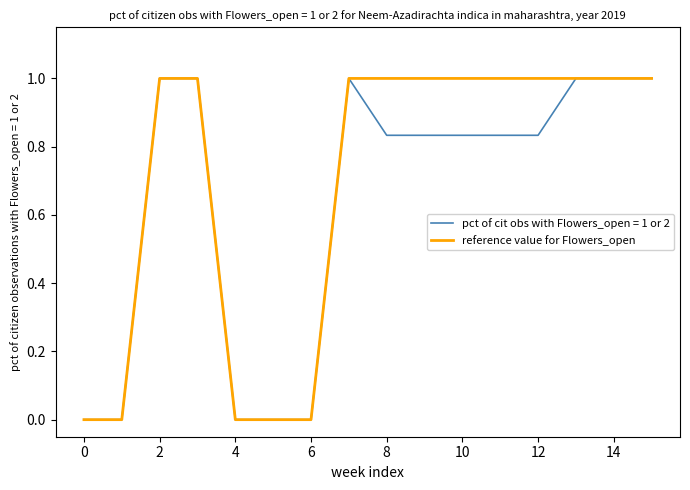

Which series has the largest total across all categories?

reference value for Flowers_open